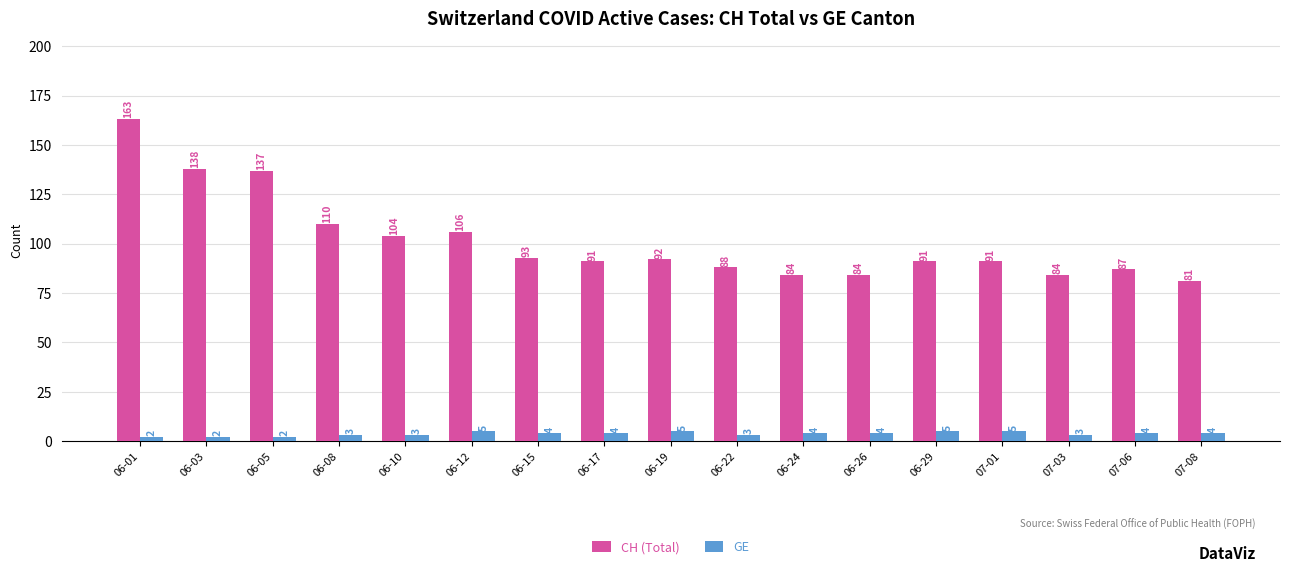

How many groups of bars are there?

17